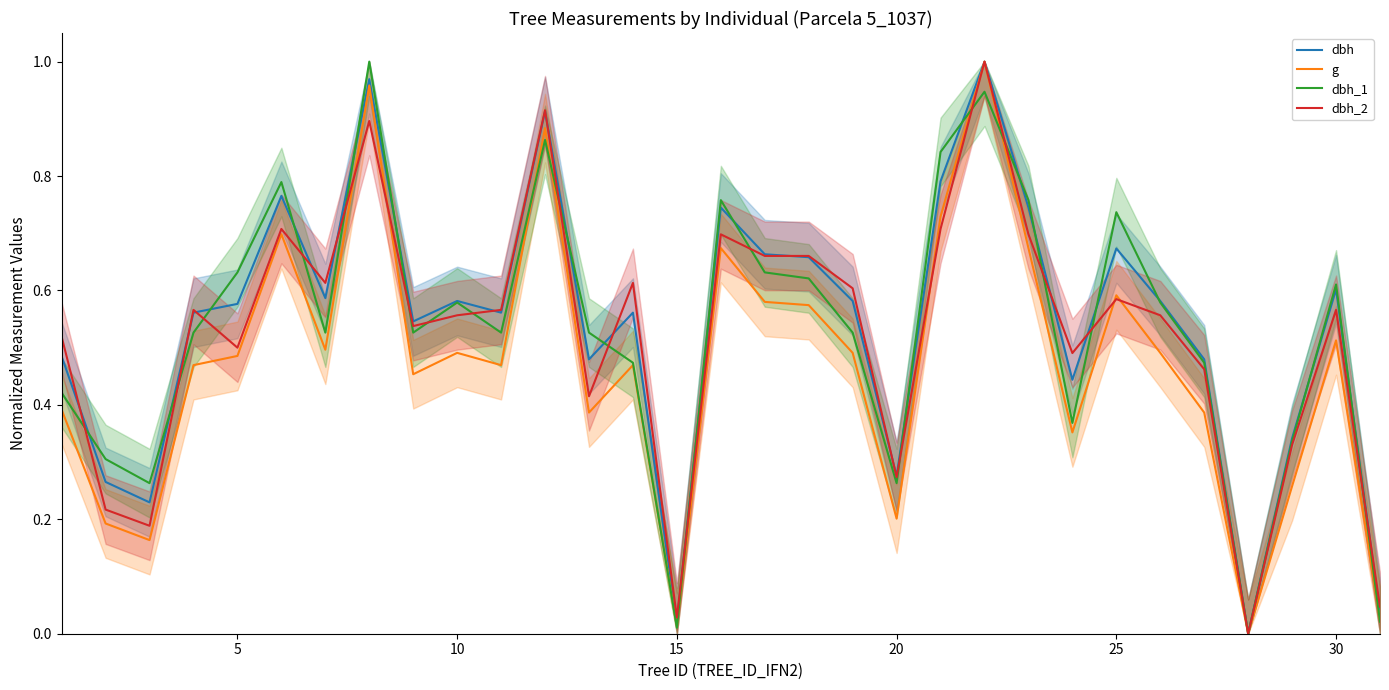

Which series has the largest total across all categories?

dbh